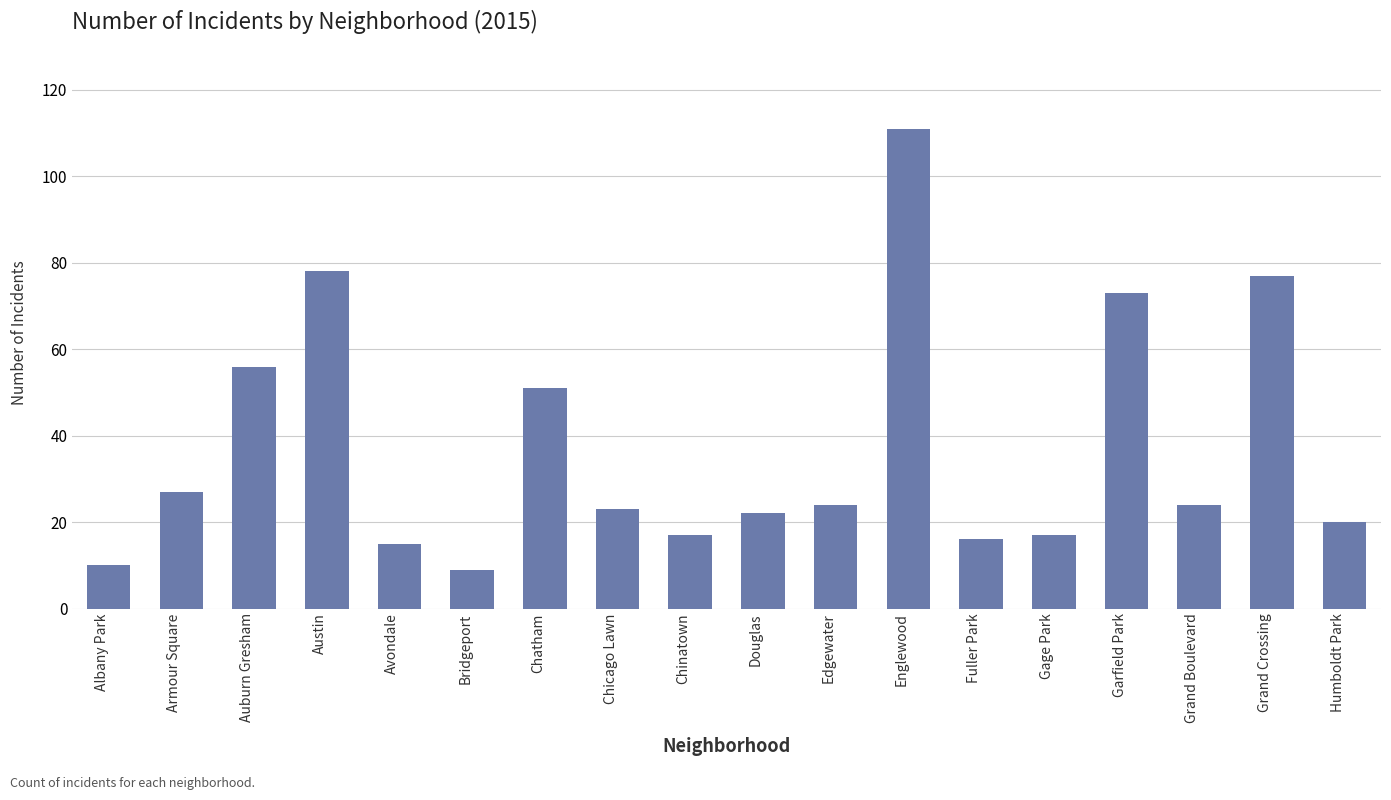

What is the value of the 14th bar from the left?

17